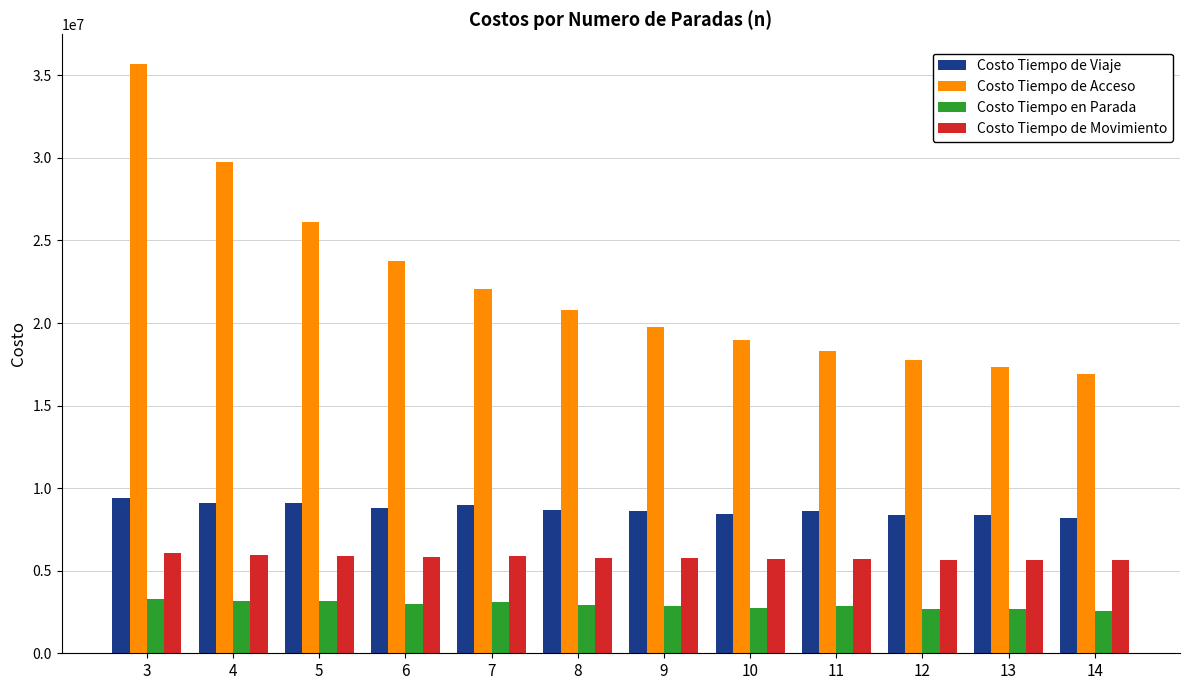

Is the value of Costo Tiempo de Viaje at 6 greater than the value of Costo Tiempo de Movimiento at 5?

Yes